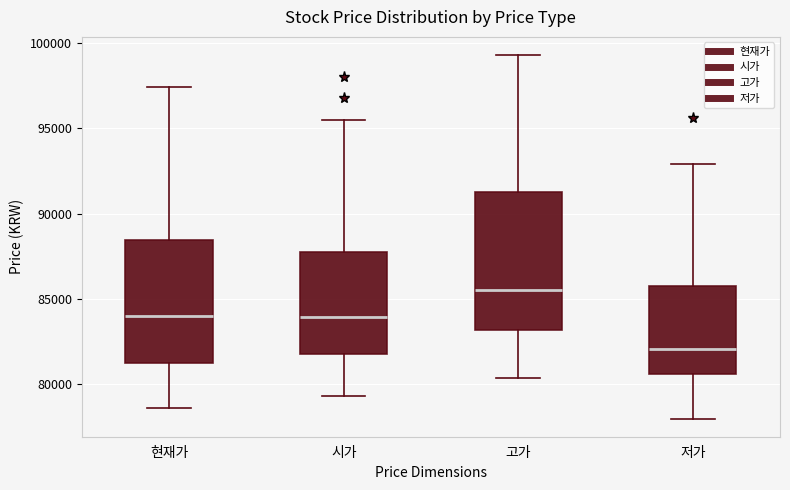

Which box has the lowest median line?

저가